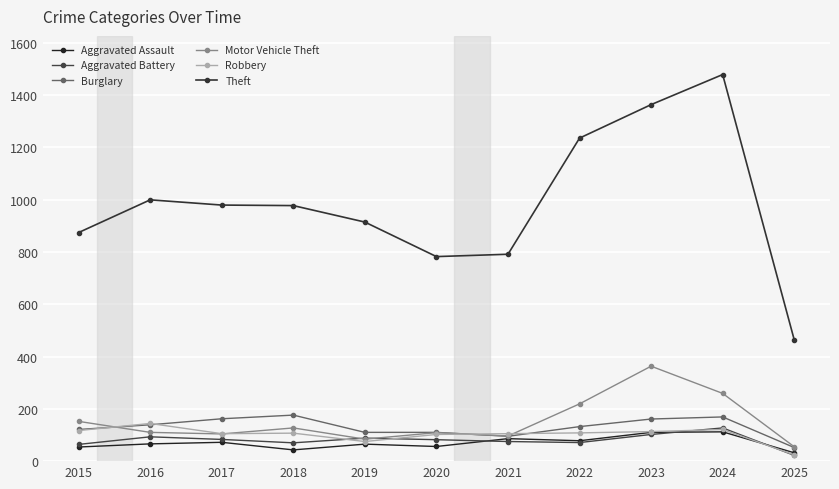

Reading right to left, extract all data points from this chart.

Aggravated Assault: 32	112	110	78	86	56	65	43	72	66	54
Aggravated Battery: 22	127	102	71	75	82	88	70	83	93	64
Burglary: 52	169	161	132	95	110	110	176	162	139	121
Motor Vehicle Theft: 55	259	363	219	96	109	84	127	104	110	152
Robbery: 24	121	113	108	105	102	75	107	105	144	117
Theft: 464	1478	1363	1235	791	782	914	977	979	999	874